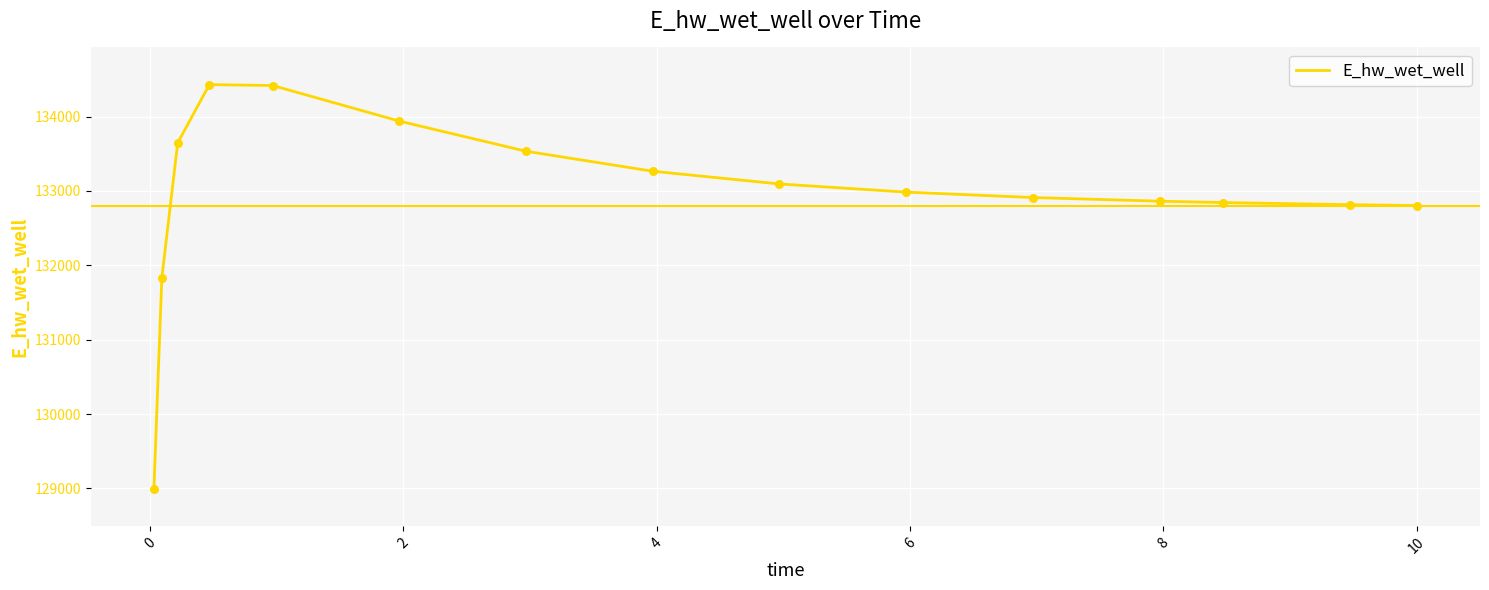

What is the difference between the maximum and minimum values?

5433.3